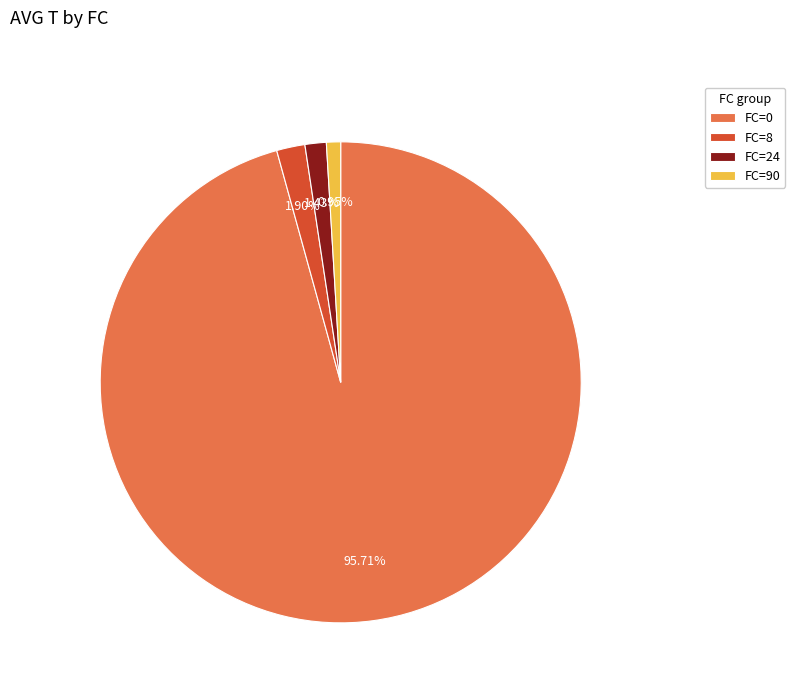

To the nearest percent, what percentage of the pie is FC=90?

1%